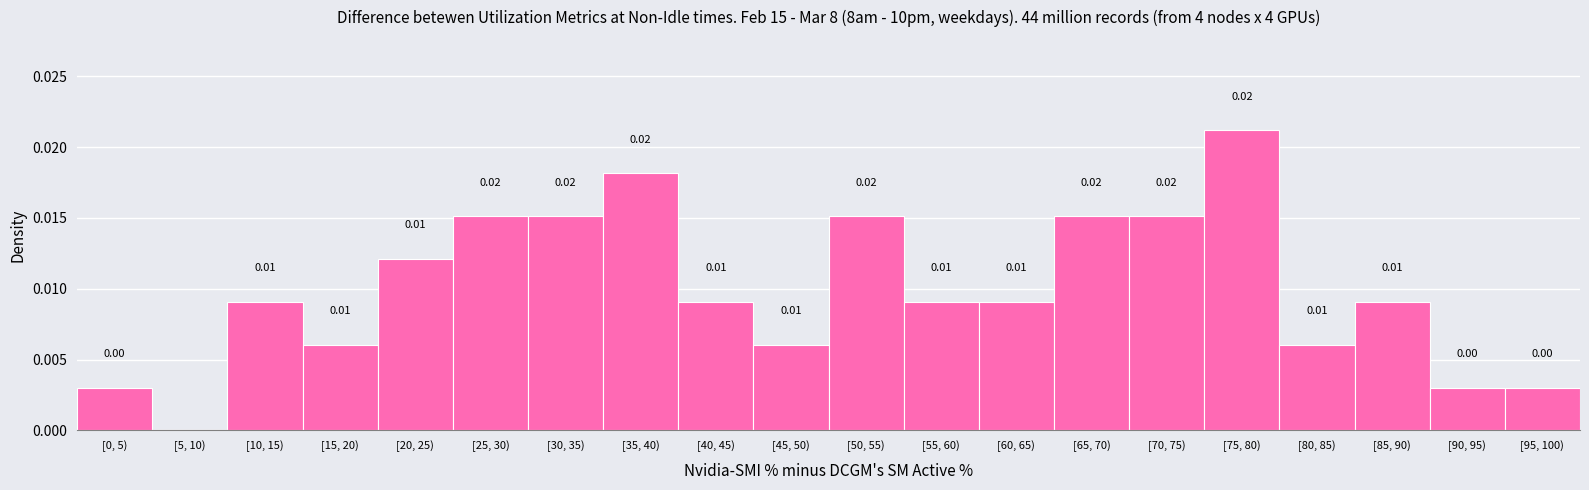

Which has a higher value, [50, 55) or [60, 65)?

[50, 55)